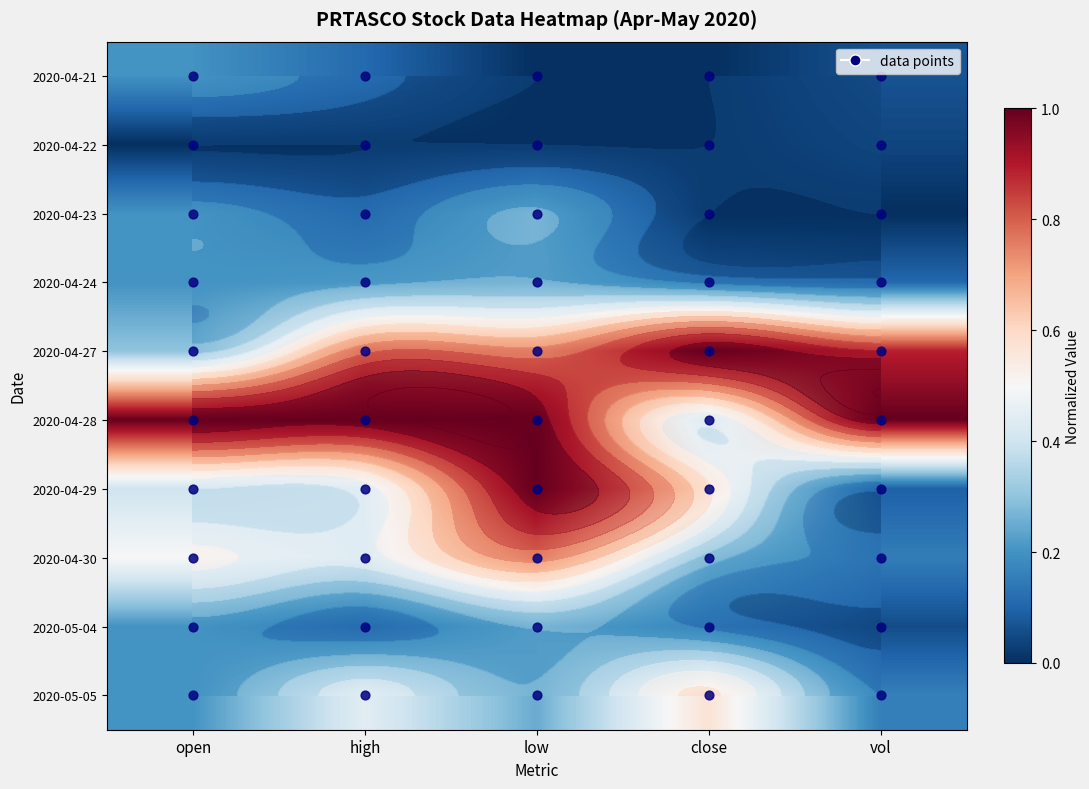

What is the spread (max minus min) of values at low?

1.0